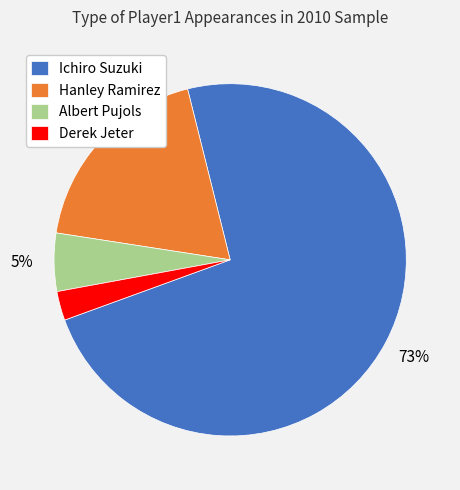

Which slice is the largest?

Ichiro Suzuki